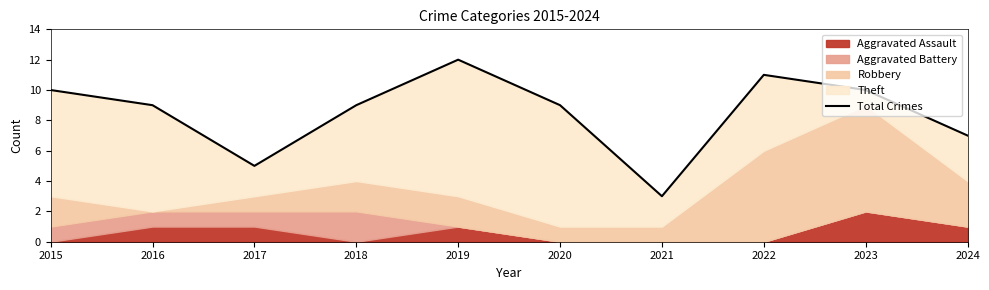

Where does the data first go above 9?

2015